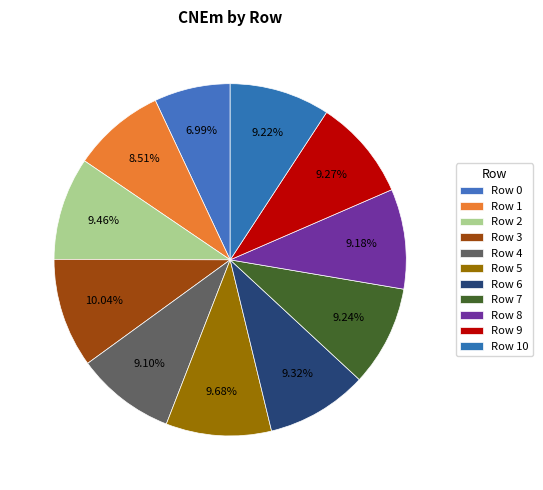

Rank the categories by value from highest to lowest.

3, 5, 2, 6, 9, 7, 10, 8, 4, 1, 0